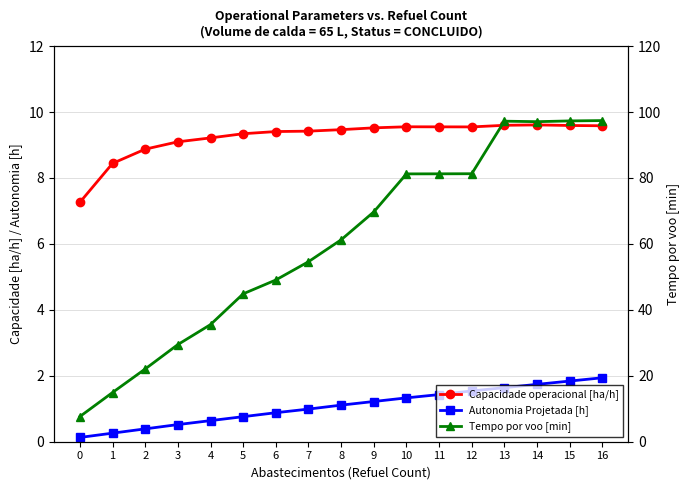

Reading left to right, list all the values displayed in this chart.

Capacidade operacional [ha/h]: 7.3	8.4	8.9	9.1	9.2	9.3	9.4	9.4	9.5	9.5	9.6	9.6	9.5	9.6	9.6	9.6	9.6
Autonomia Projetada [h]: 0.1	0.3	0.4	0.5	0.6	0.8	0.9	1.0	1.1	1.2	1.3	1.4	1.5	1.6	1.7	1.8	1.9
Tempo por voo [min]: 7.6	14.9	22.1	29.5	35.5	44.9	49.1	54.6	61.2	69.7	81.2	81.3	81.3	97.2	97.1	97.3	97.4